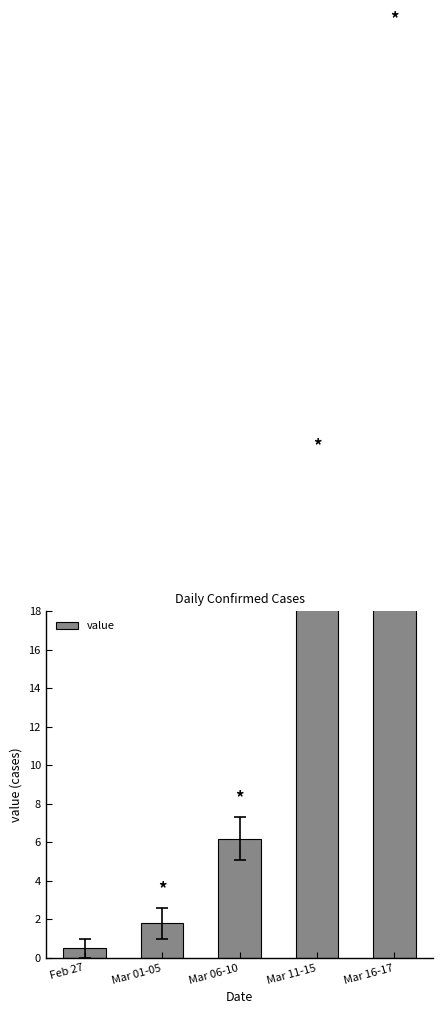

Count the number of categories in the chart.

5